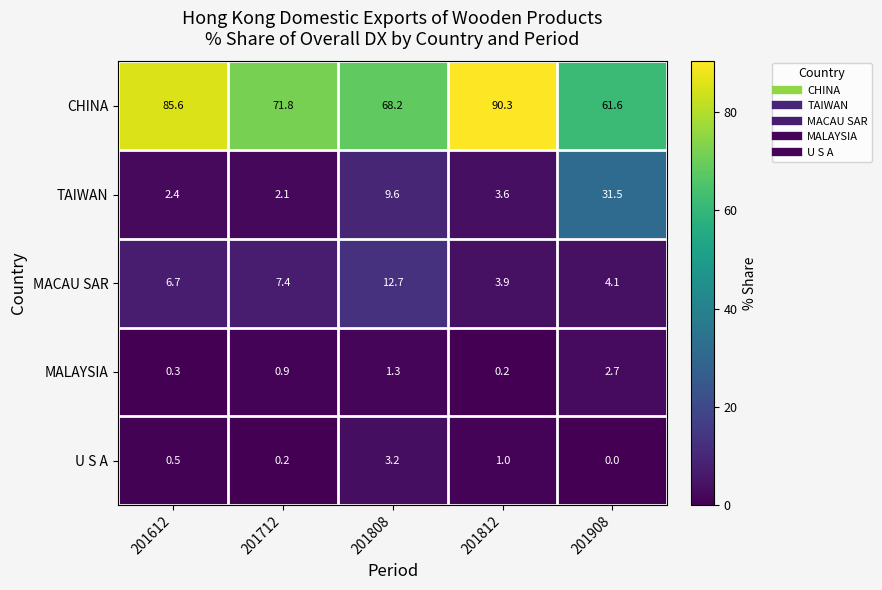

At which label does MACAU SAR reach its minimum?

201812